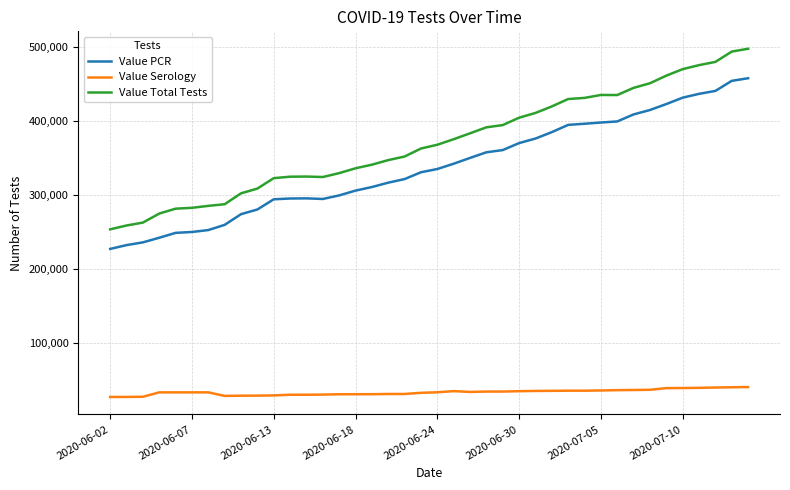

Which series has the widest spread of values?

Value Total Tests